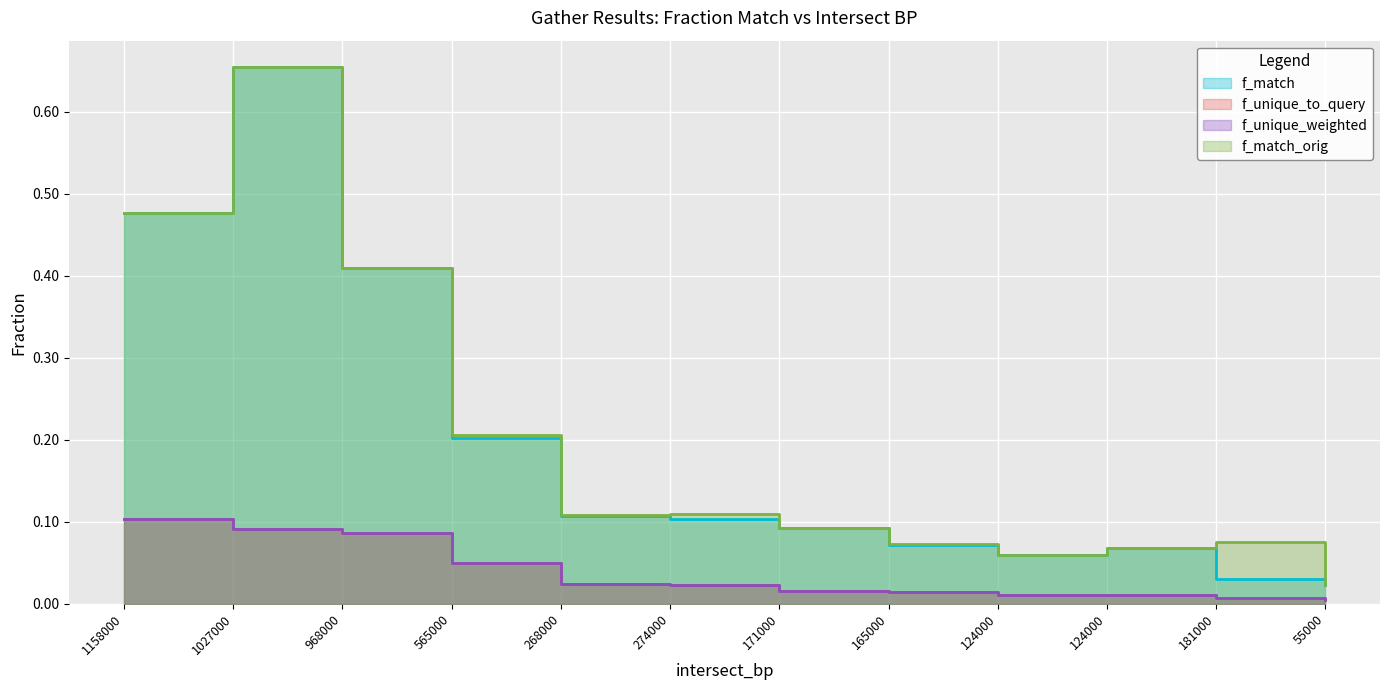

What is the difference between the f_match values at 124000 and 968000?

0.4